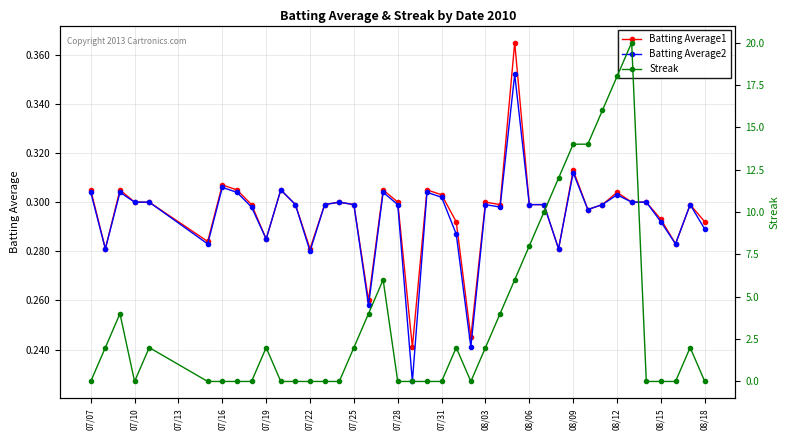

What is the greatest value displayed?

20.0